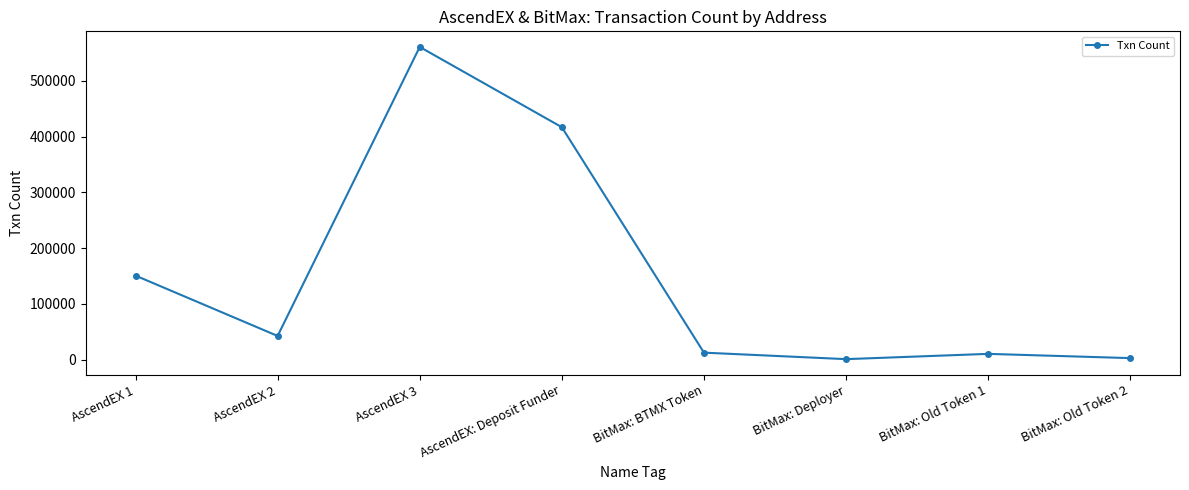

Is it true that the value at AscendEX 2 is 42533?

True